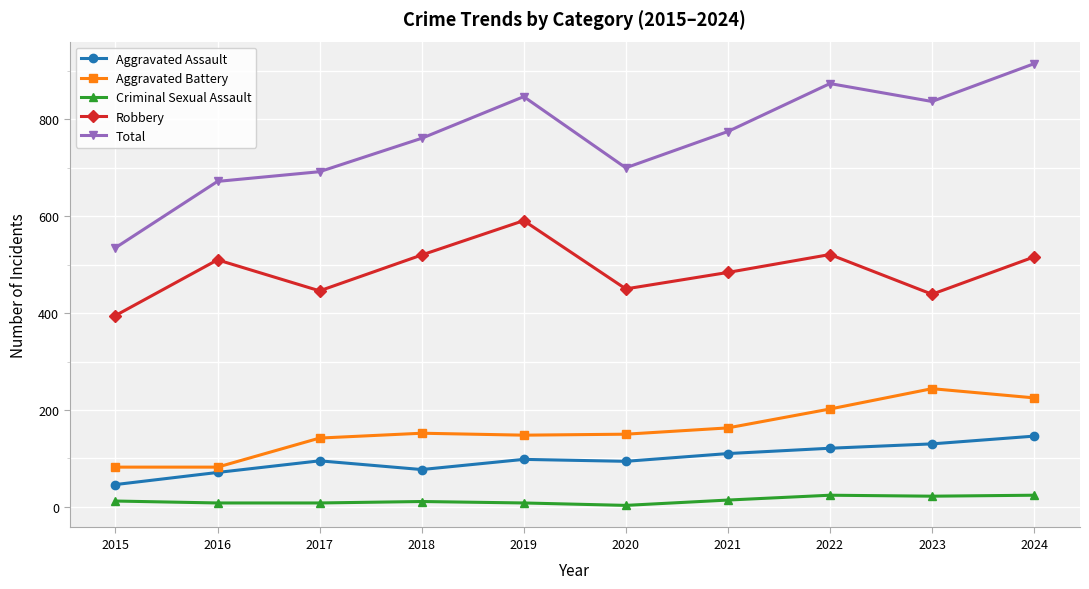

Count the number of categories in the chart.

10